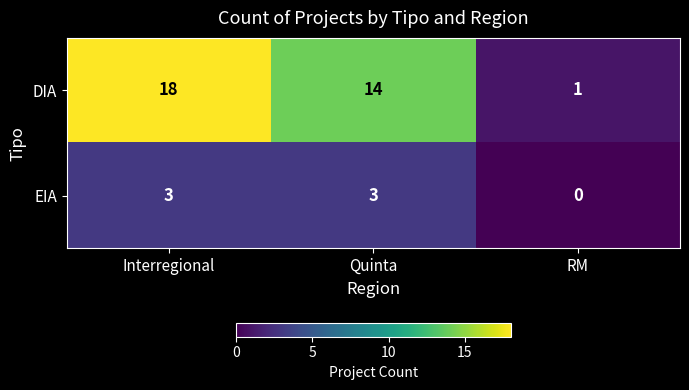

True or false: EIA has a value of 1 at Interregional.

False